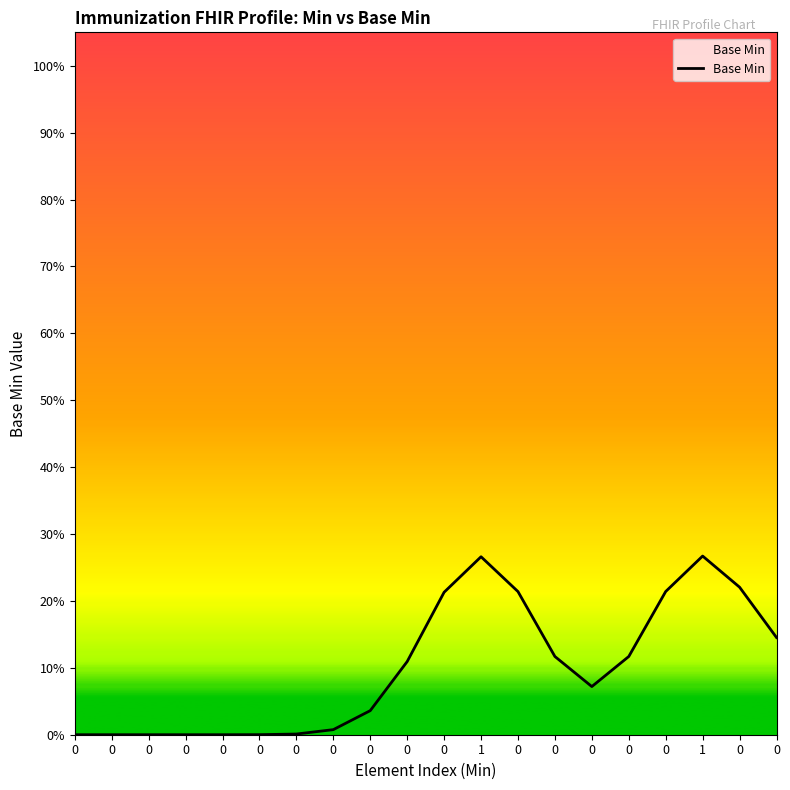

How many interior local peaks (higher than both neighbors) does the data have?

2